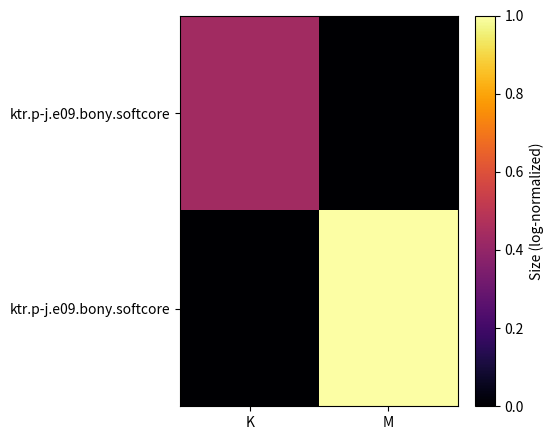

What is the spread (max minus min) of values at M?

1.0